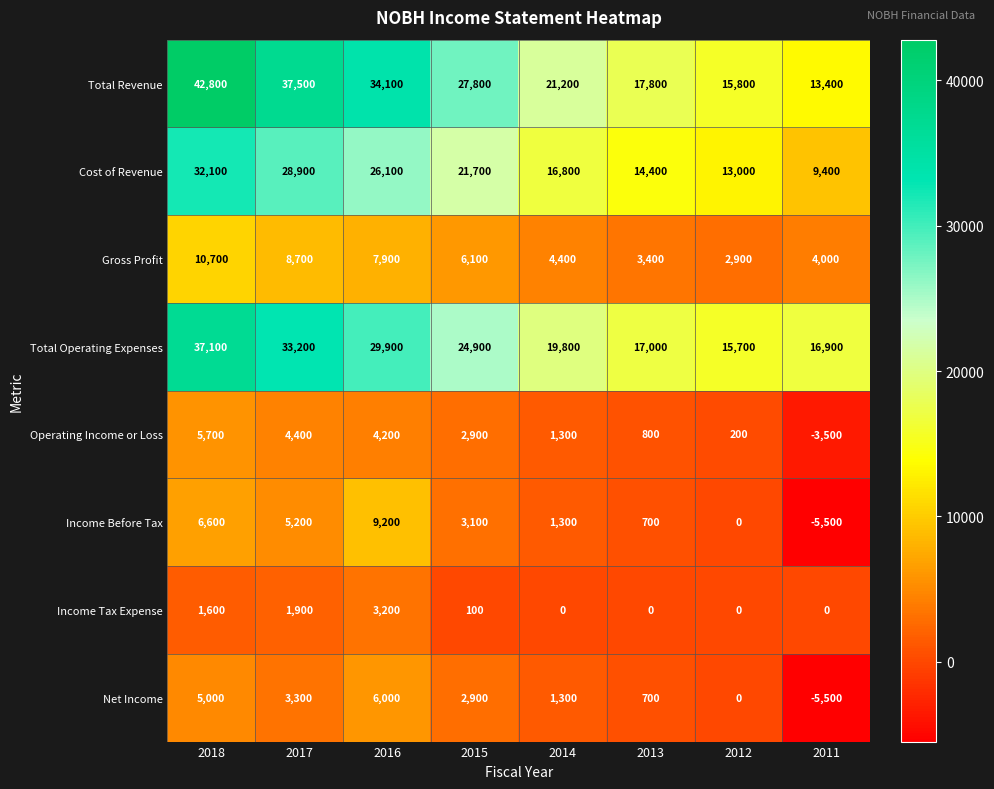

Rank the series by their maximum value, from lowest to highest.

Income Tax Expense, Operating Income or Loss, Net Income, Income Before Tax, Gross Profit, Cost of Revenue, Total Operating Expenses, Total Revenue